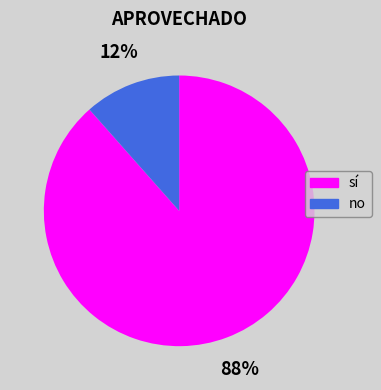

How many slices are in this pie chart?

2